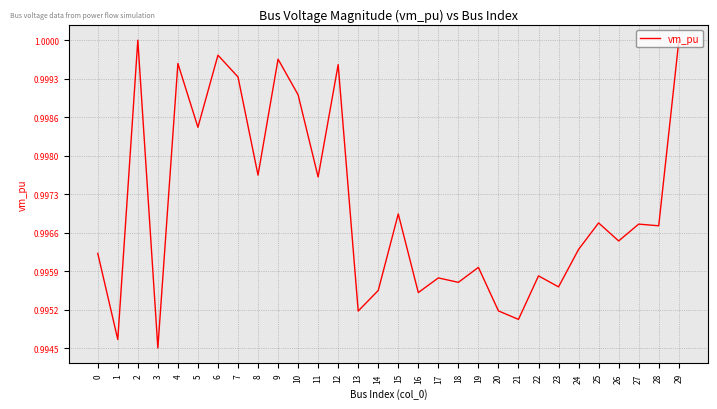

How many series are shown in this chart?

1